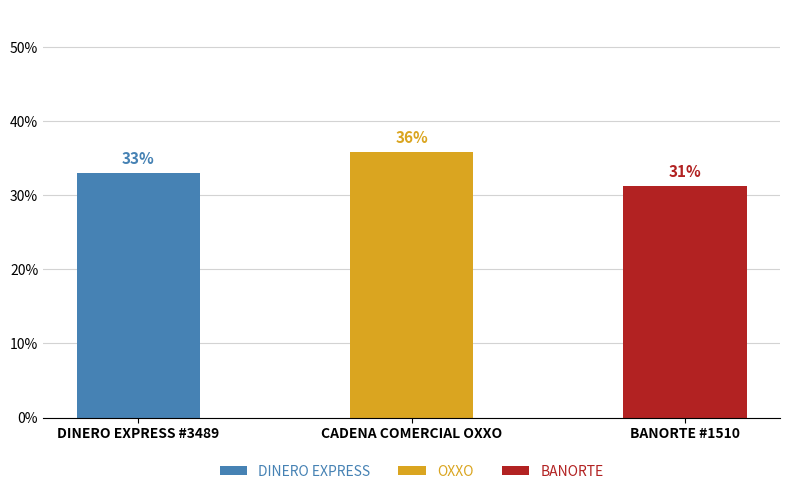

Does the chart contain any negative values?

No